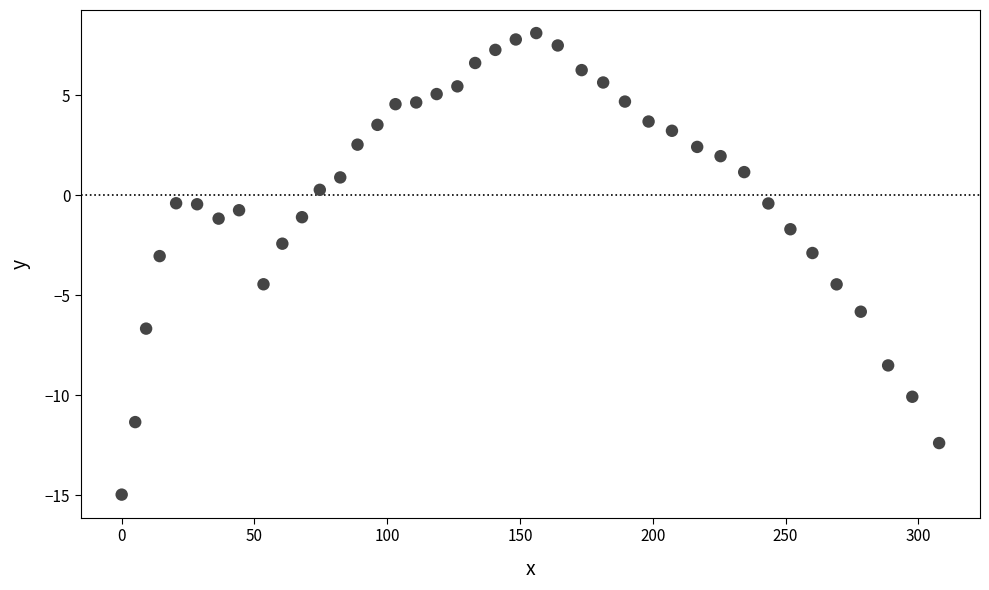

What is the range of Y values (max minus min)?

23.1